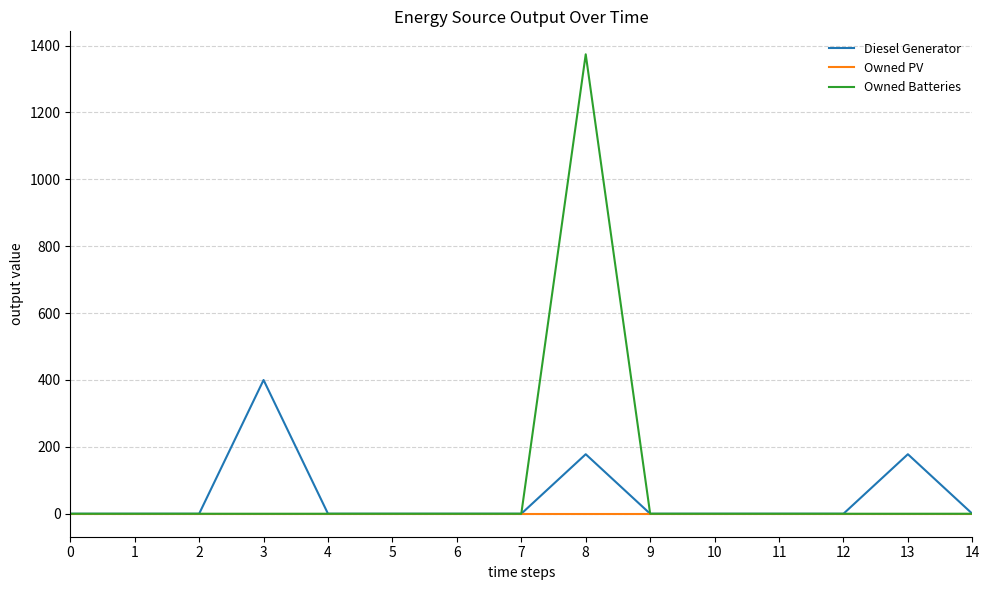

Is the value of Owned Batteries at 8 greater than the value of Diesel Generator at 3?

Yes